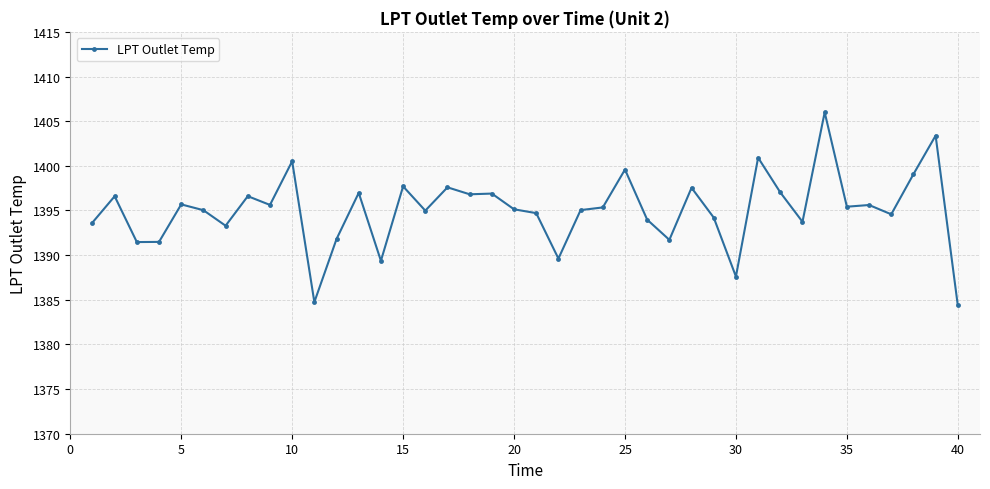

True or false: there are more than 2 points higher than both neighbors.

True